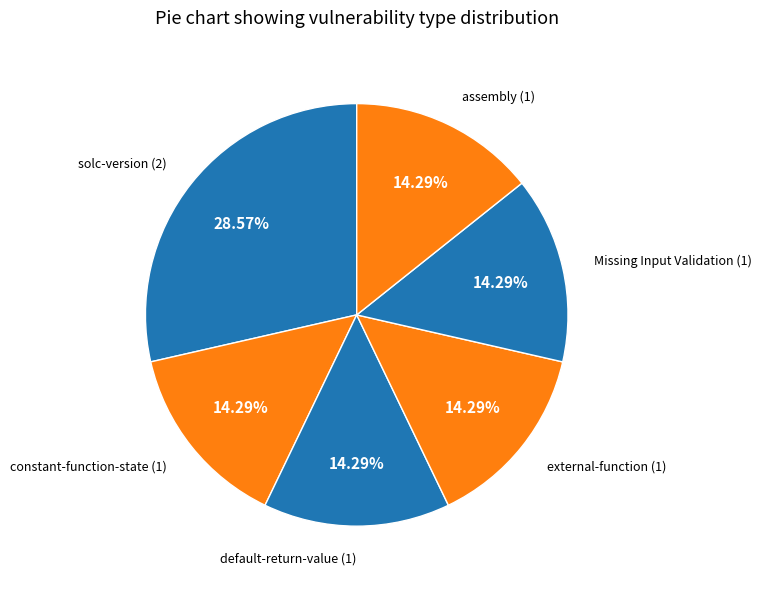

Approximately how many times larger is the value at default-return-value compared to solc-version?

0.5